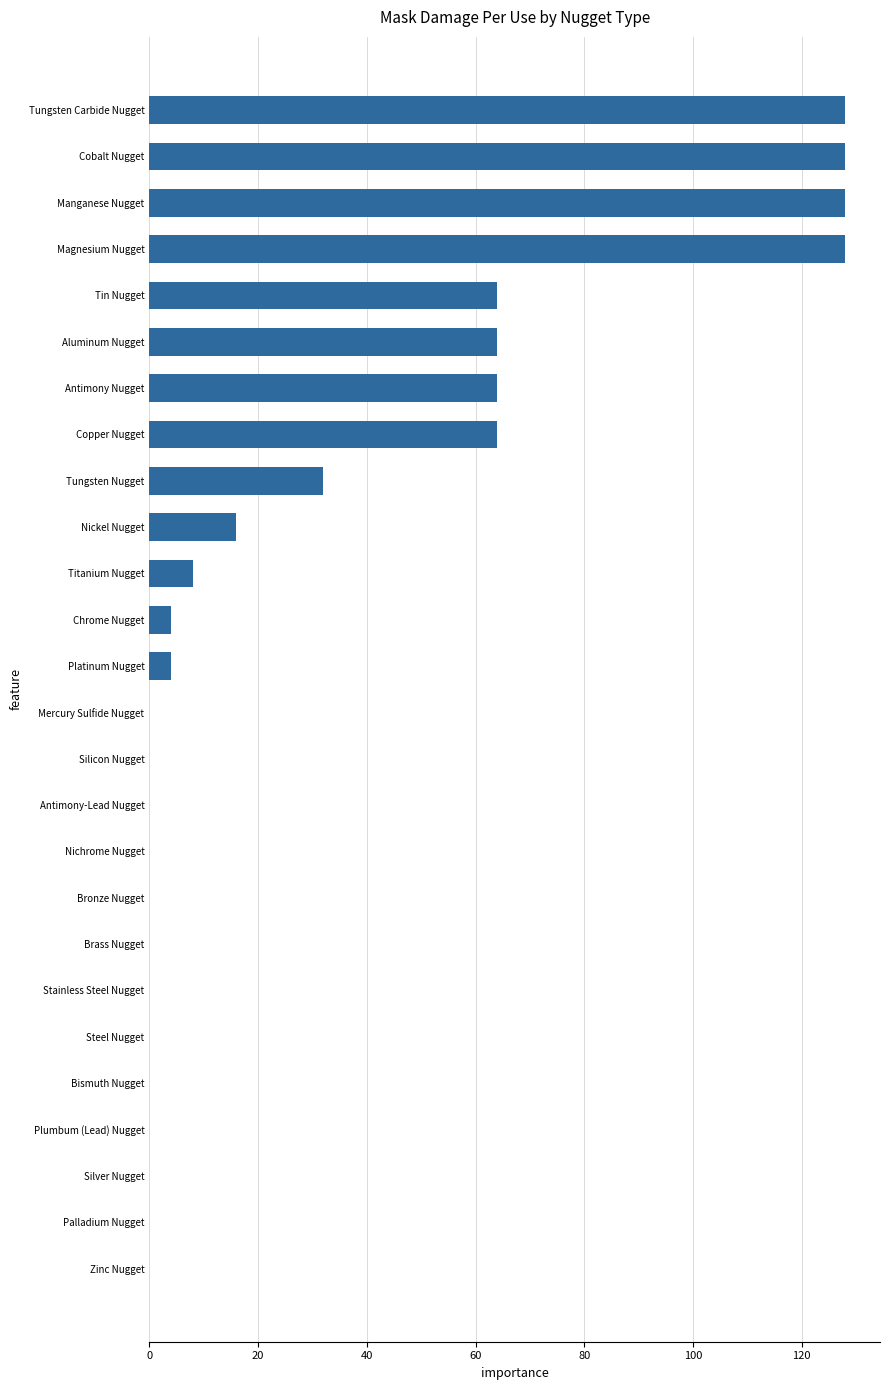

What is the sum of all values?

832